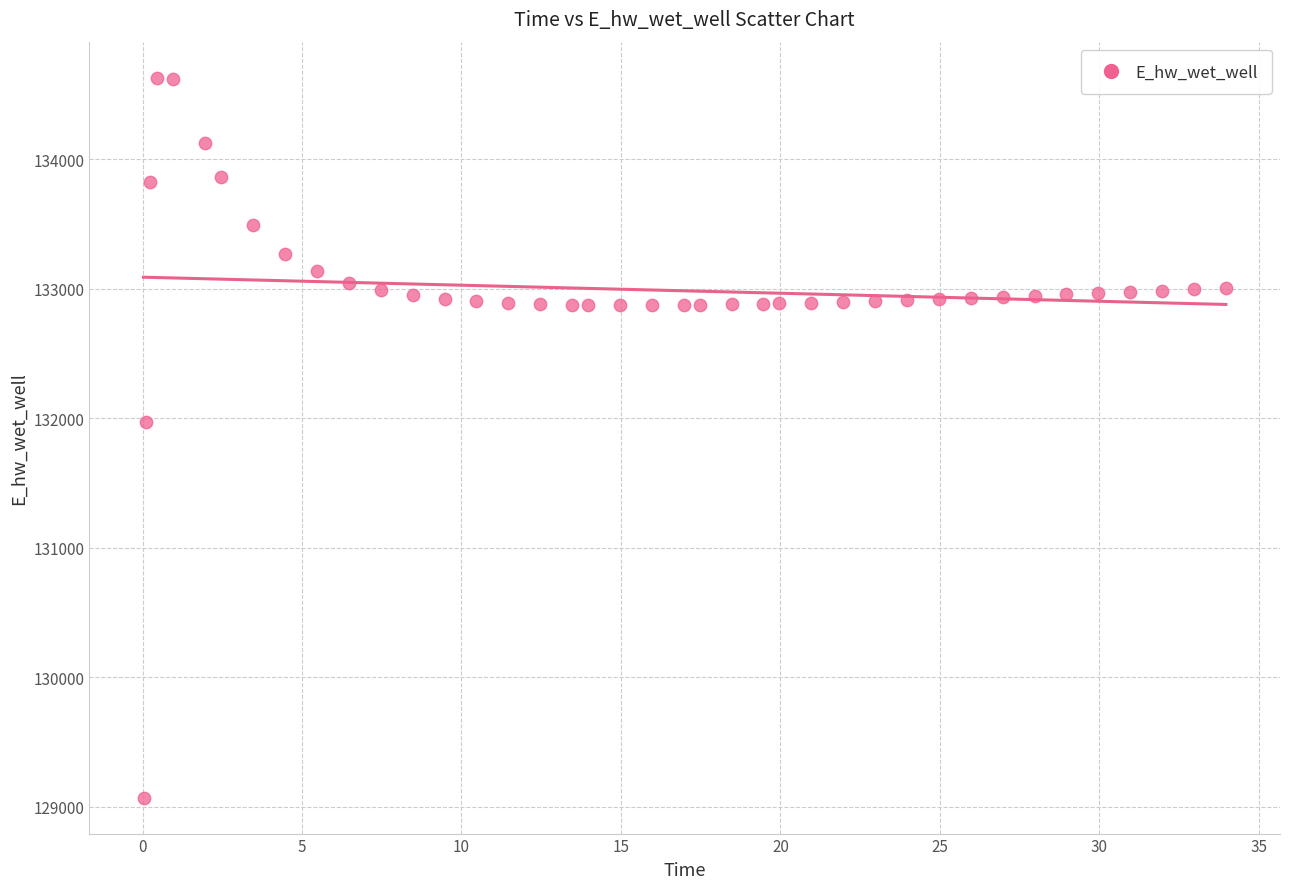

What Y value in the scatter plot is closest to 131849?

131970.0